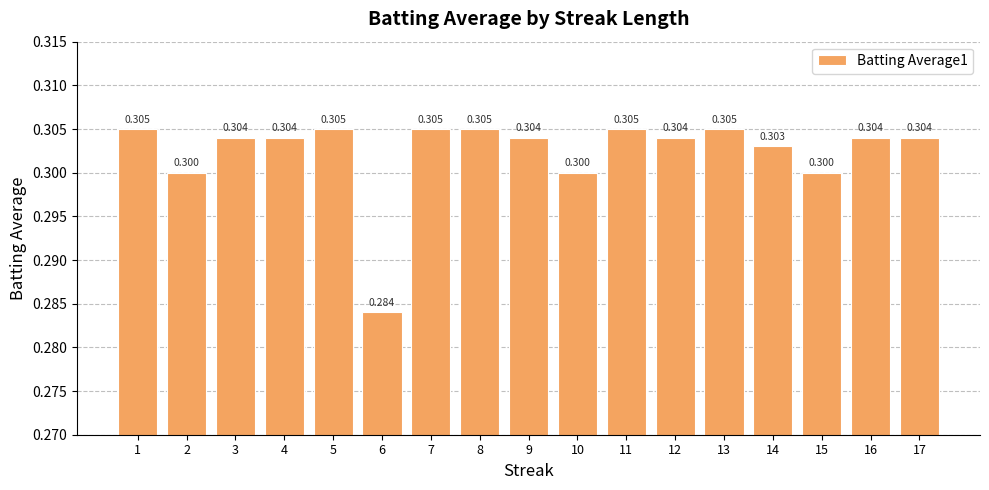

Where is the data nearest to the value 0?

6